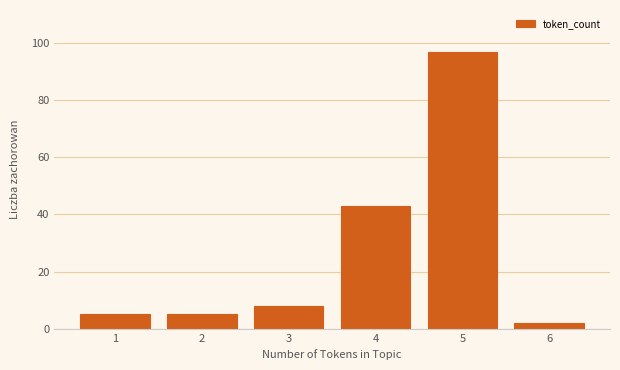

Reading right to left, extract all data points from this chart.

6=2	5=97	4=43	3=8	2=5	1=5